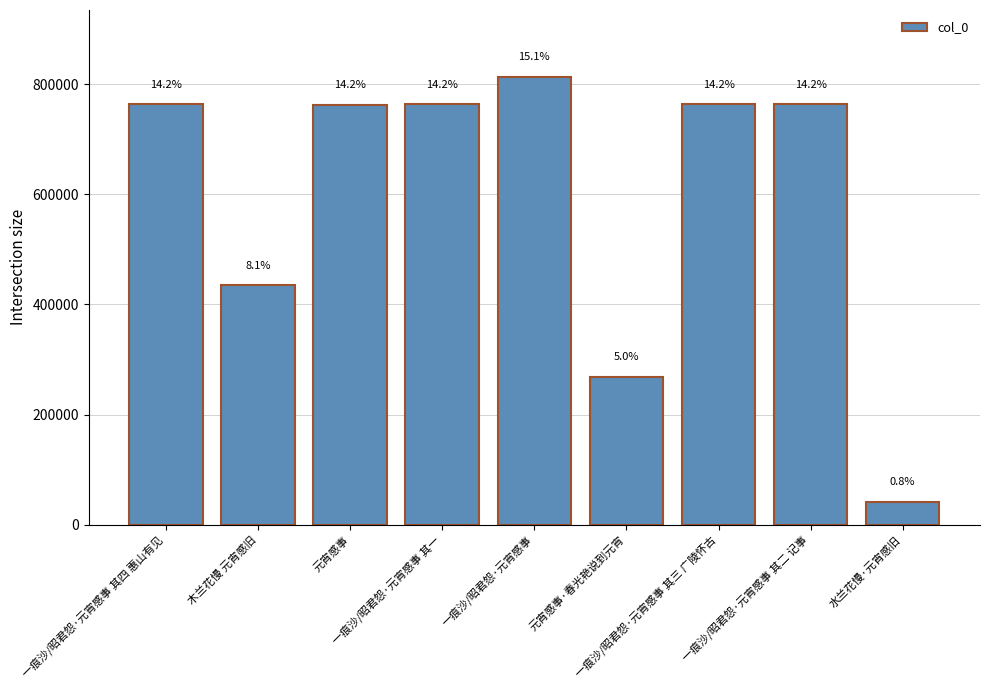

Are the bars horizontal?

No